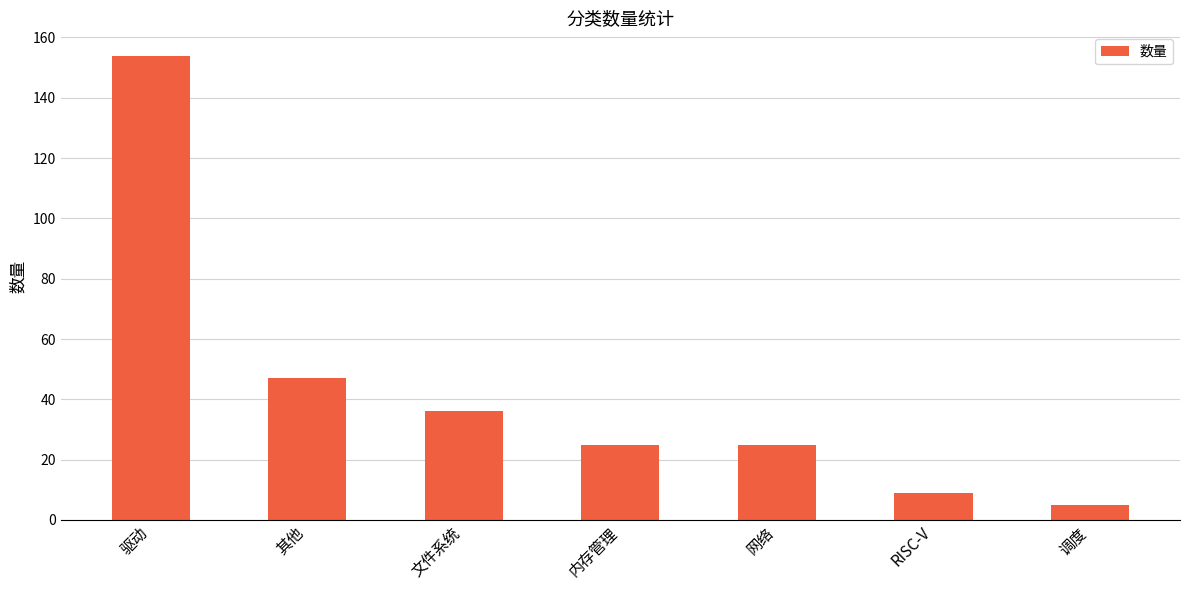

What is the sum of the values at RISC-V and 调度?

14